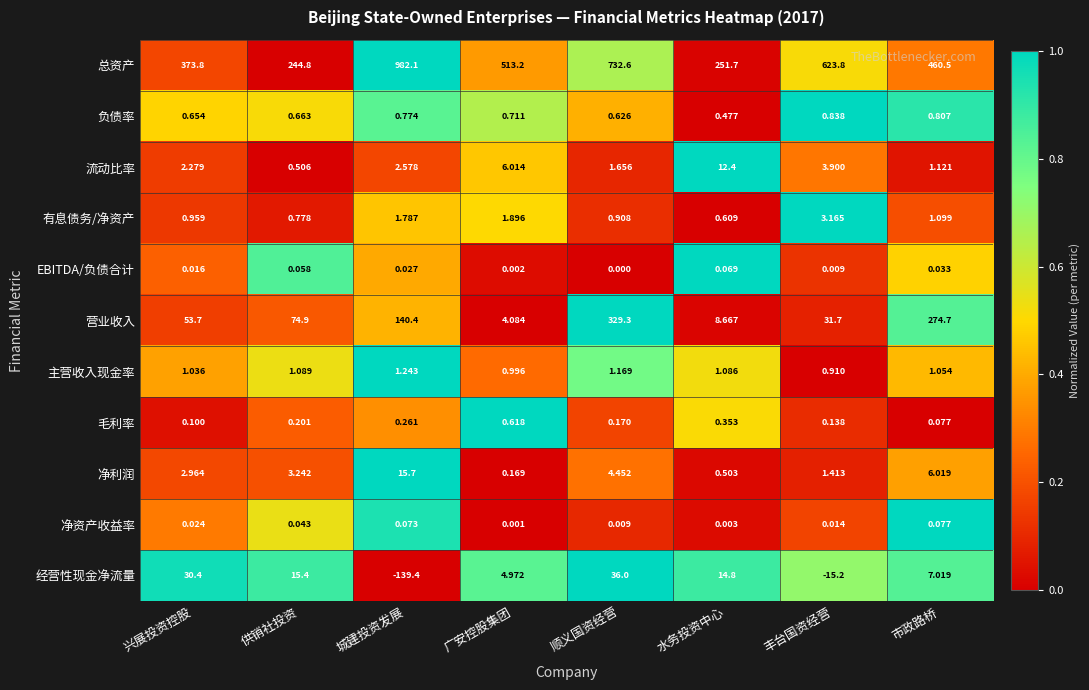

Which series has the largest total across all categories?

总资产